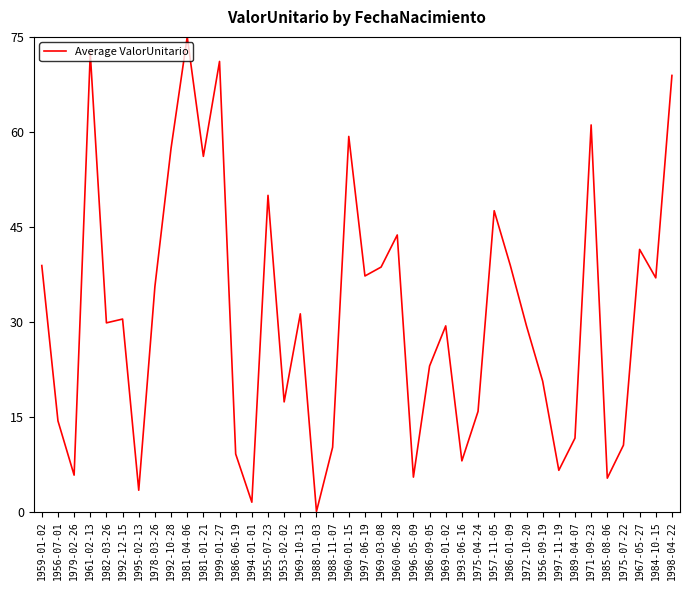

The chart shows a value of 76.2 at 1992-10-28. True or false?

False